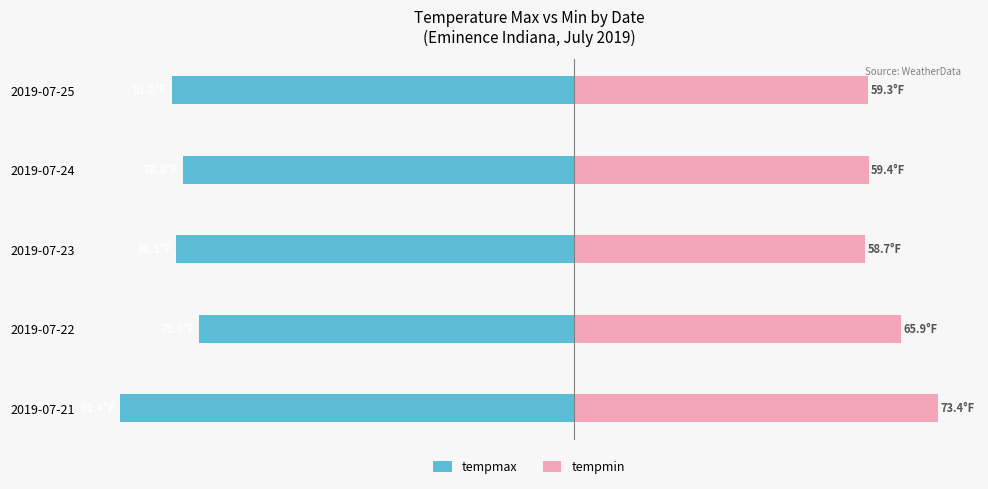

The value of tempmax at 2019-07-21 is -144.9. True or false?

False